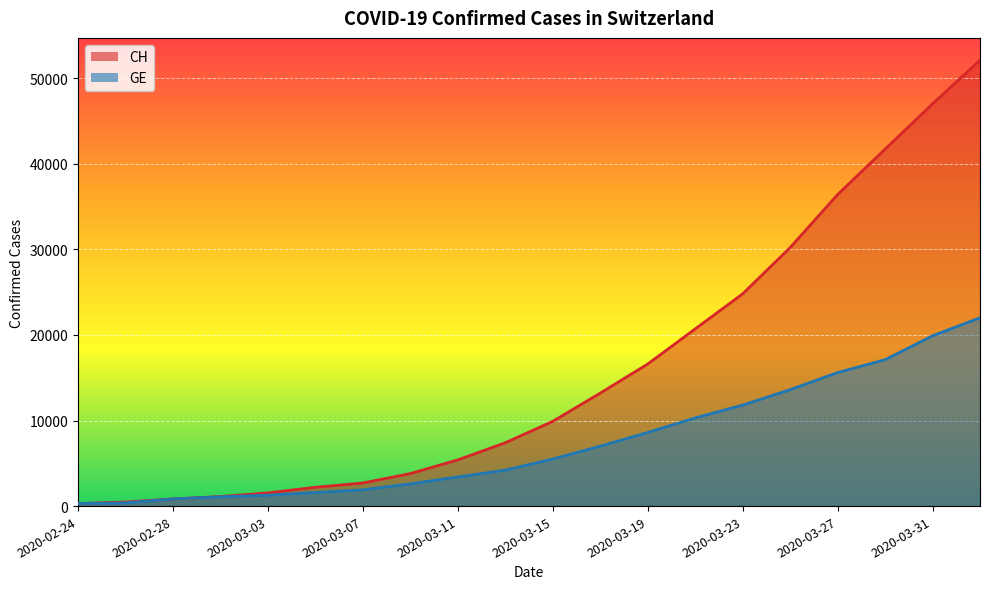

What is the sum of the GE values at 2020-03-15 and 2020-03-13?

9700